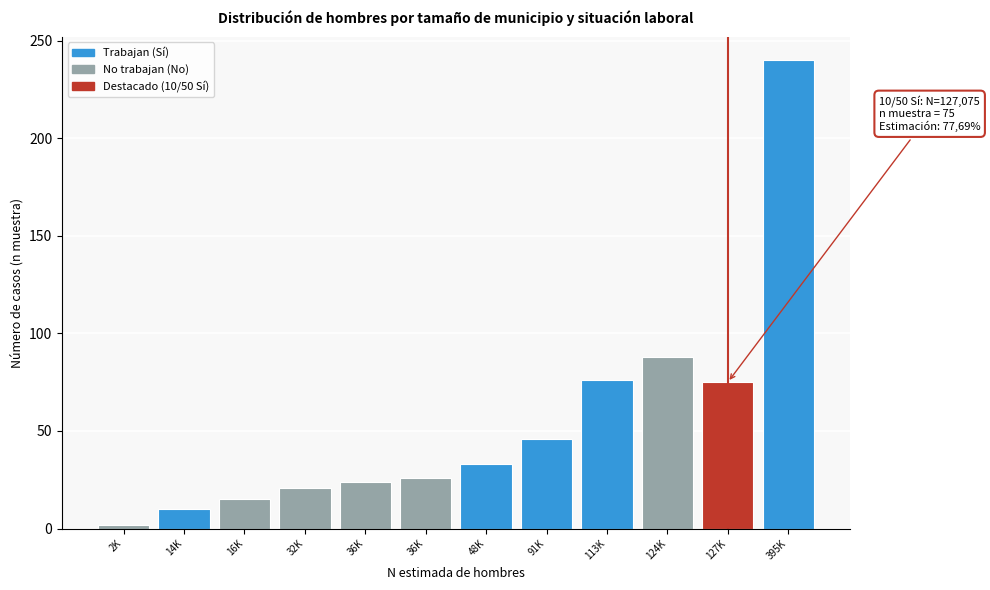

Are the bars horizontal?

No